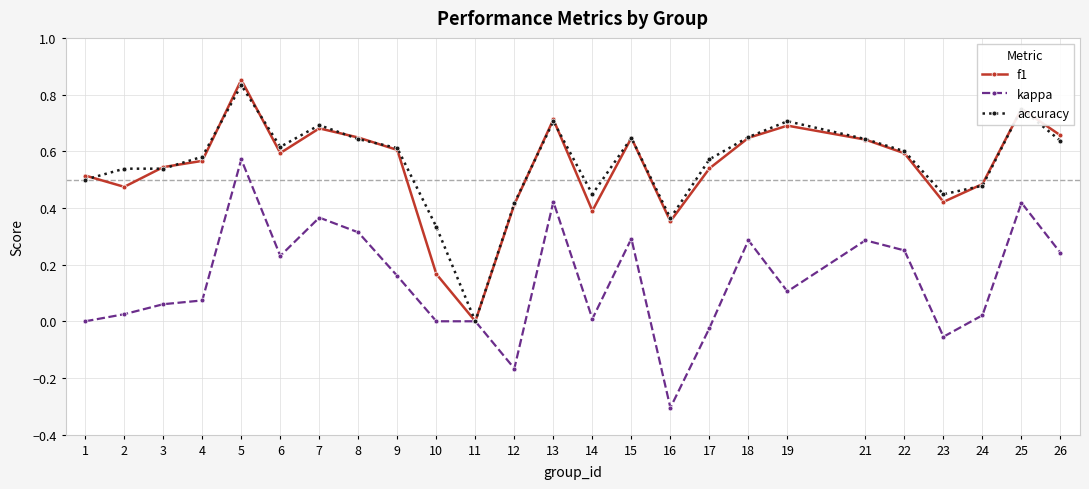

True or false: accuracy and f1 cross at least once.

True